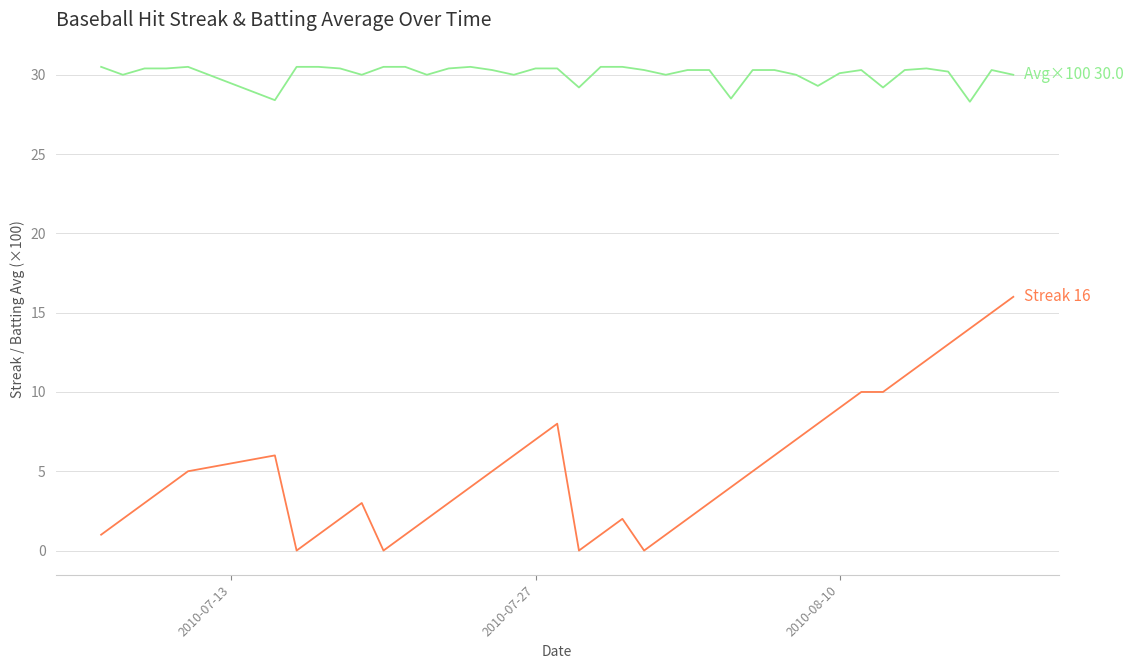

What is the maximum value shown in the chart?

30.5